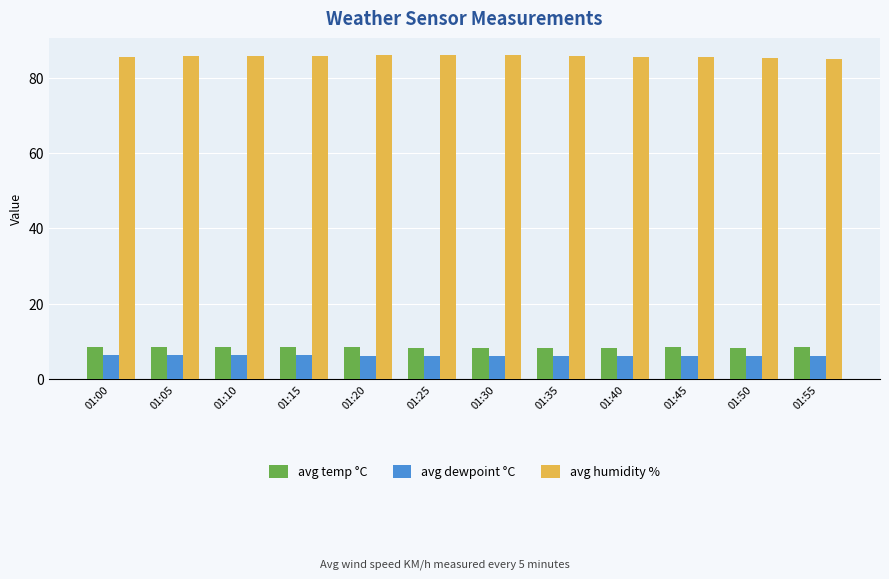

What are all the series names shown in the legend?

avg temp °C, avg dewpoint °C, avg humidity %